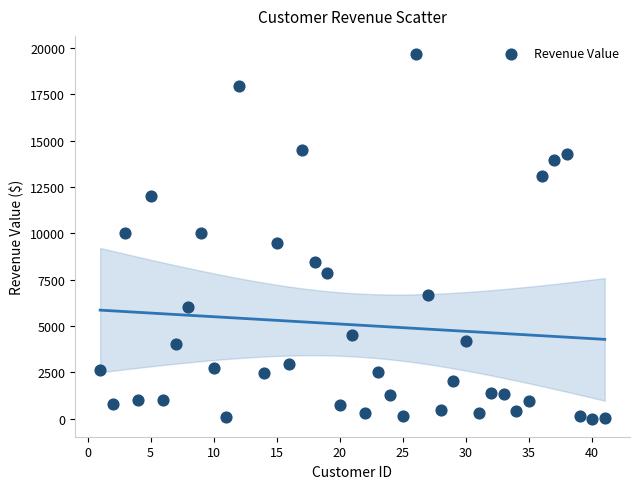

What is the range of X values (max minus min)?

40.0